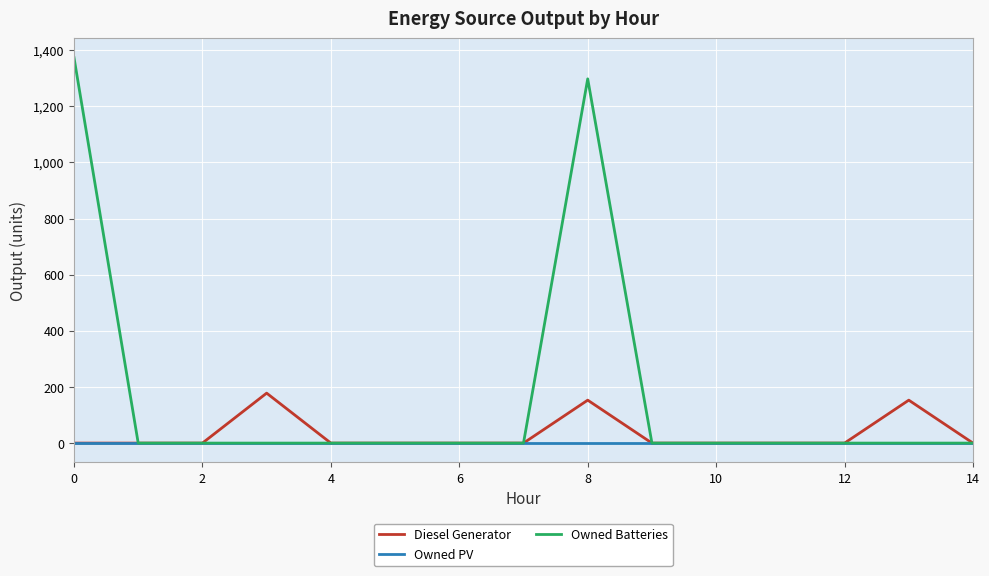

At how many categories does at least one series exceed 1213?

2